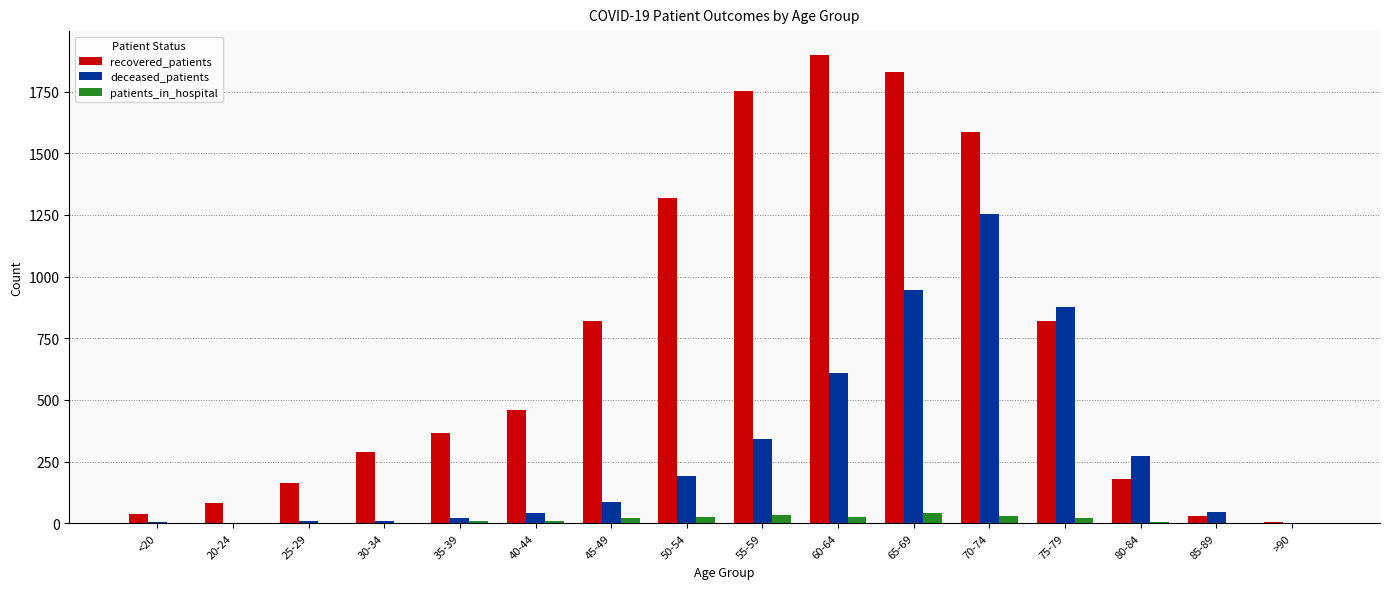

The value of deceased_patients at 70-74 is 1863. True or false?

False